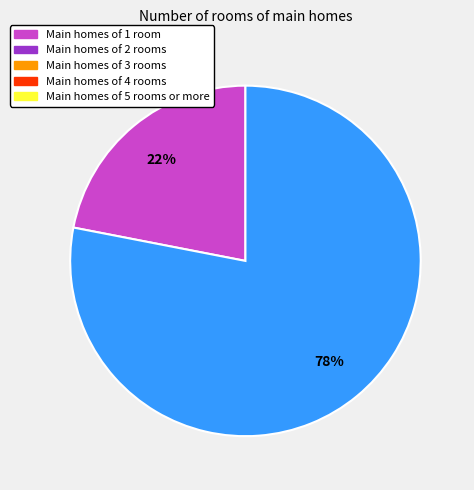

To the nearest percent, what is the difference between the largest and smallest slice percentages?

56%